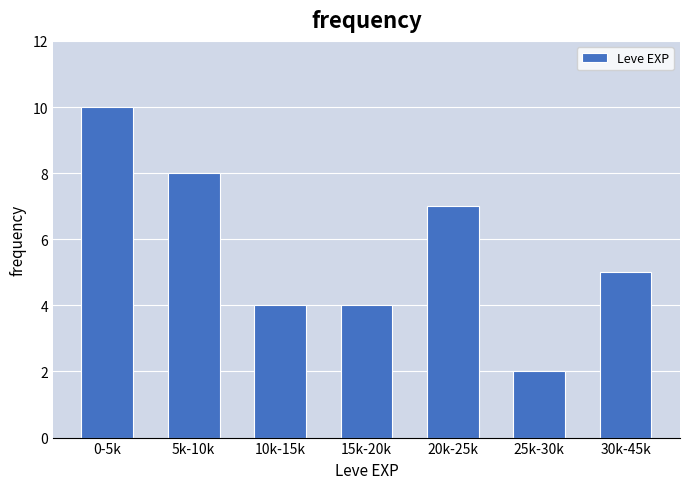

Reading right to left, list all the values displayed in this chart.

5	2	7	4	4	8	10